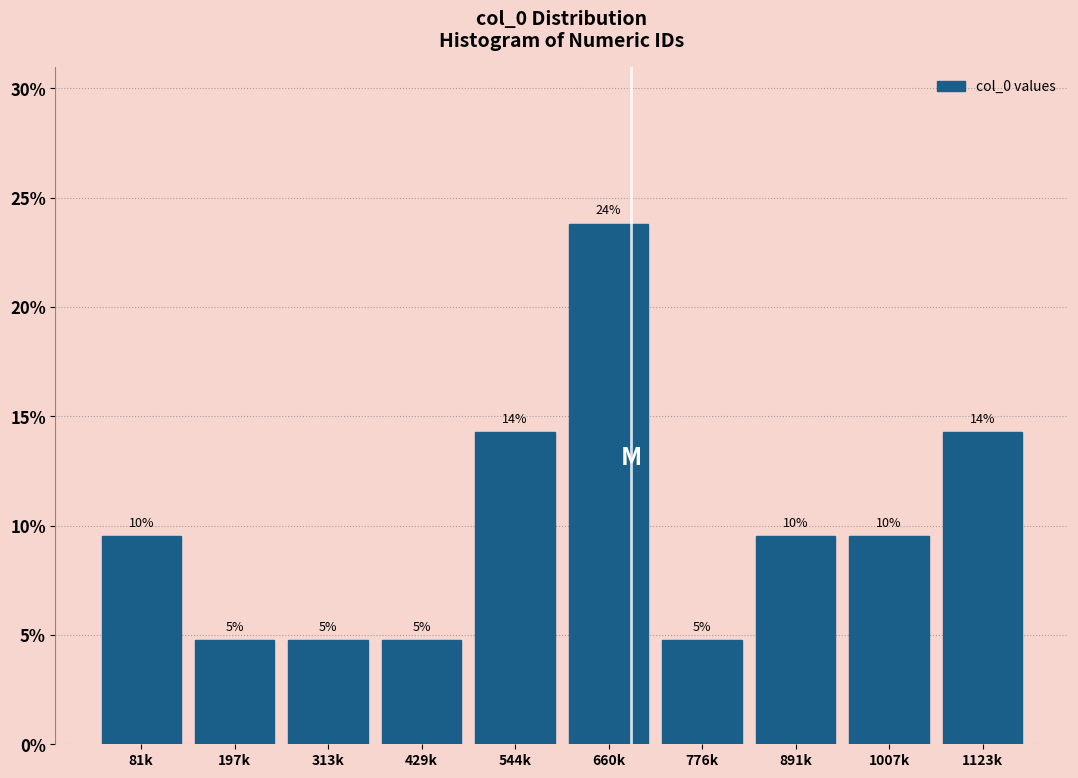

Does the chart contain any negative values?

No